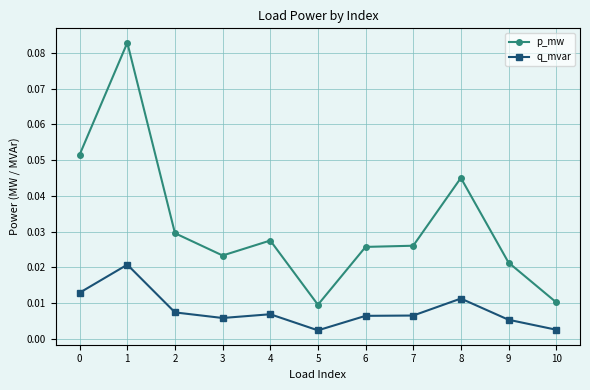

Is it true that p_mw equals 0.0 at 0?

False